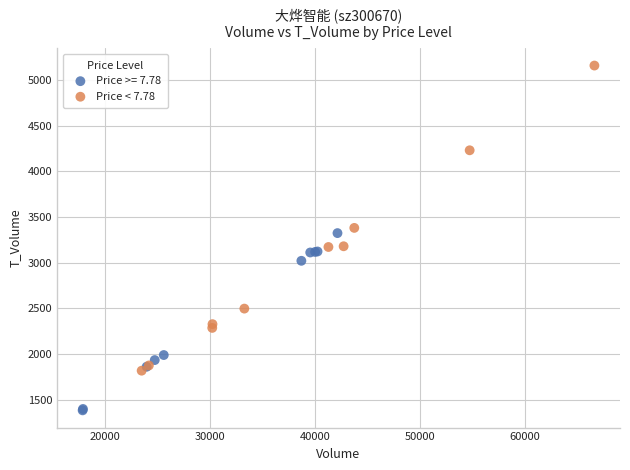

Which series contains the lowest Y value?

Price >= 7.78